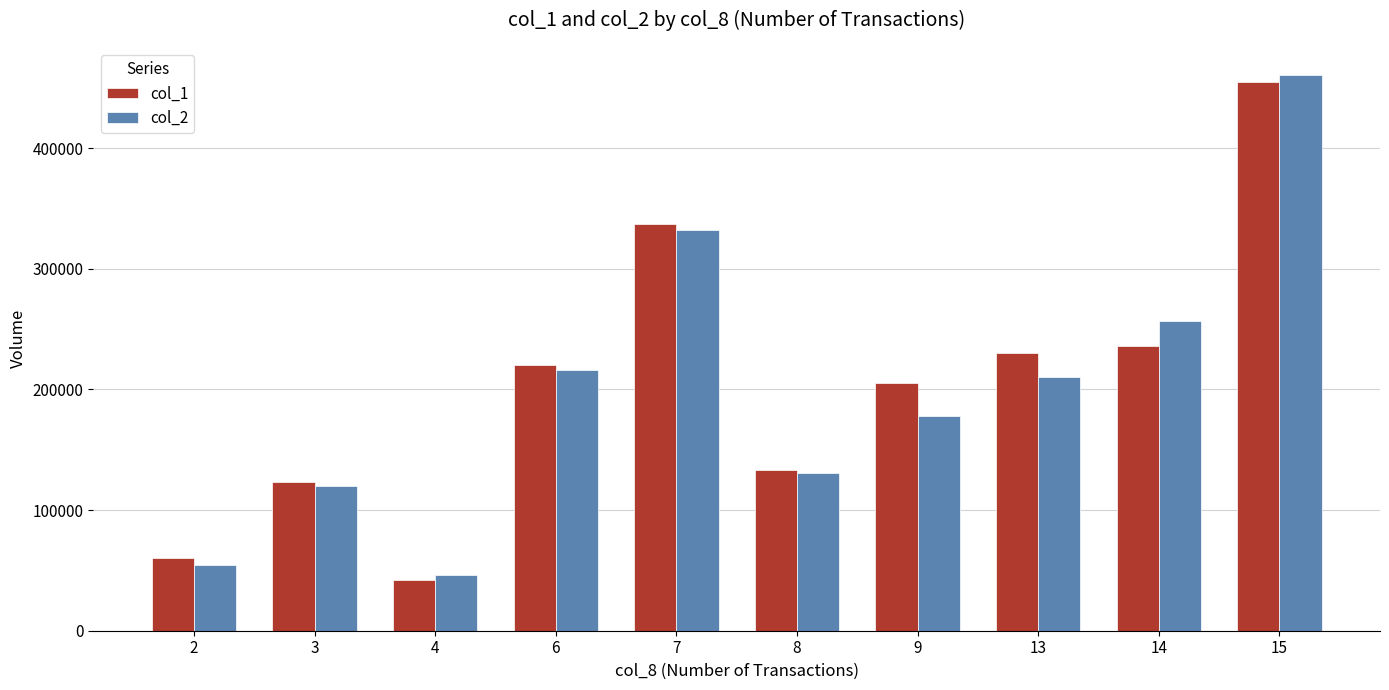

Reading right to left, what are all the values shown in this chart?

col_1: 455000	236000	230000	205000	133000	337000	220000	42000	123000	60000
col_2: 460900	256700	210100	177950	130880	332360	216150	46170	120080	54600